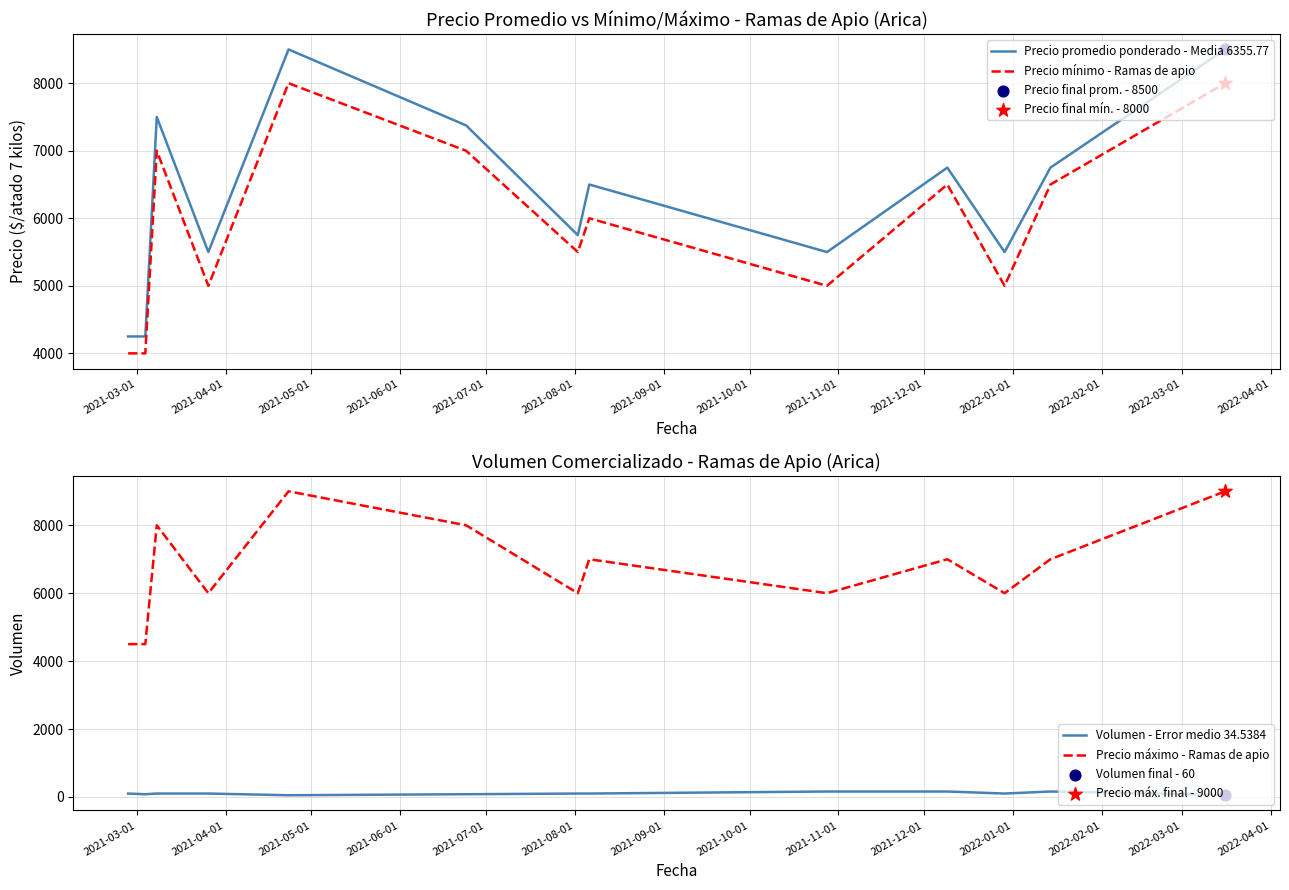

Which series has the largest total across all categories?

Precio máximo - Ramas de apio